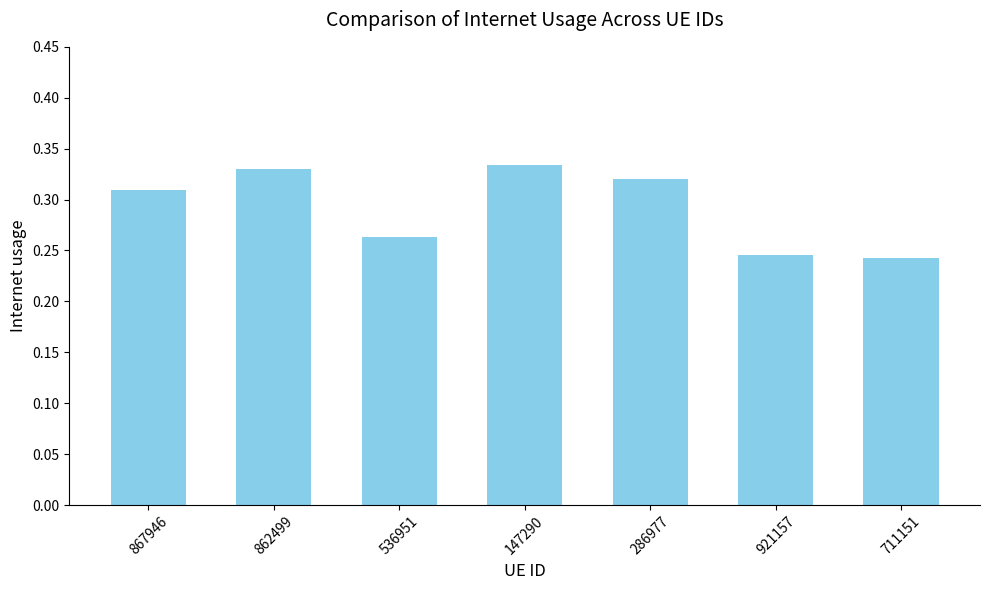

What is the sum of all values?

2.0